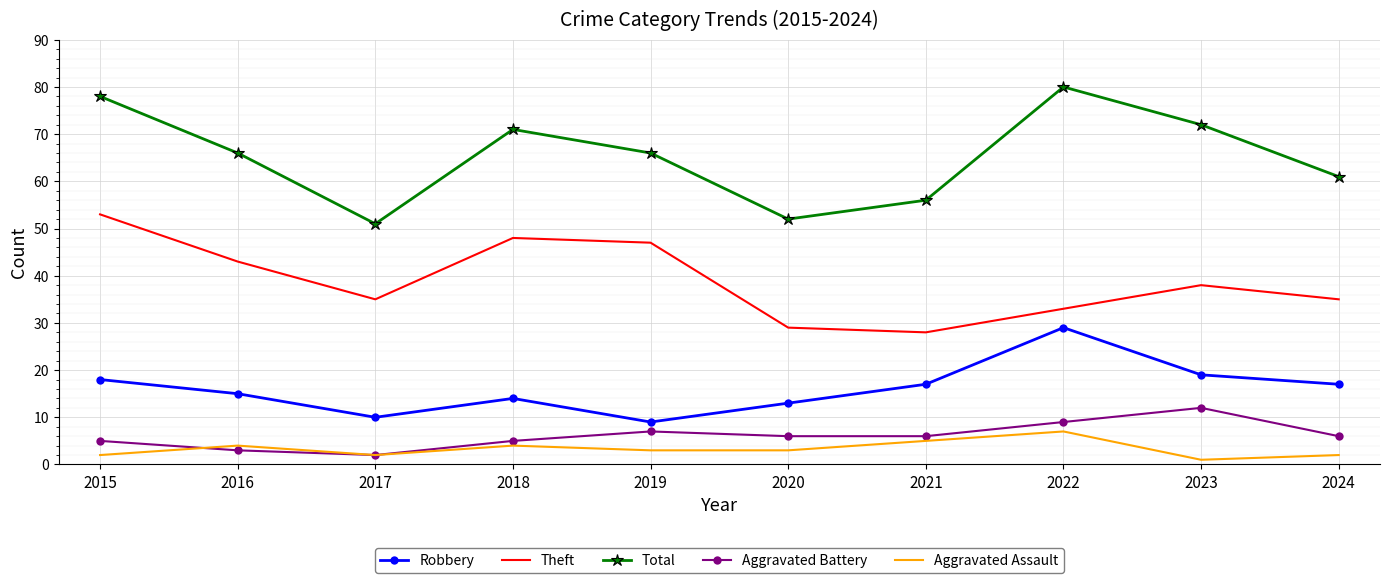

True or false: Theft and Total intersect in this chart.

False